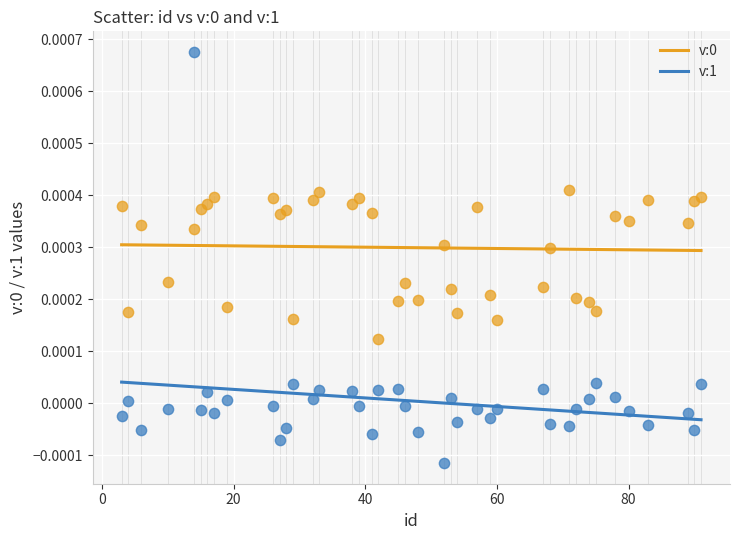

Across all data points, what is the range of X values (max minus min)?

88.0